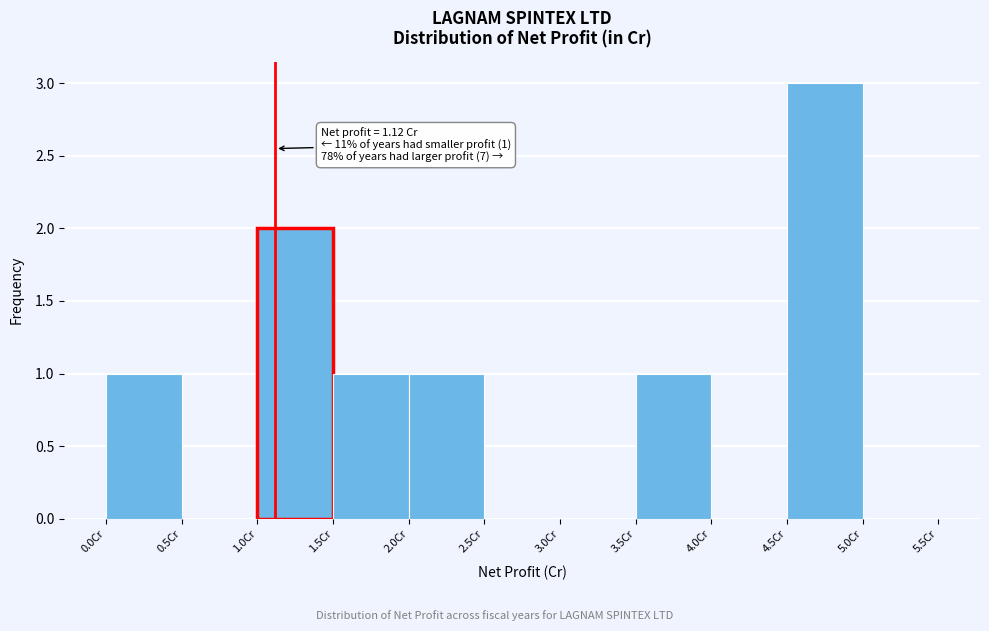

Which range on the x-axis has the tallest bar?

4.5 to 5.0